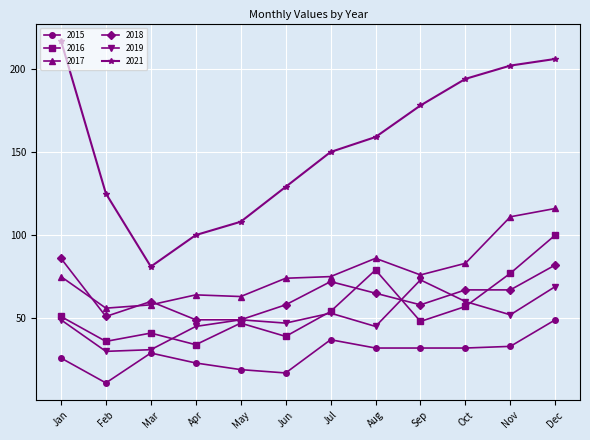

Read the 2017 value at Jul.

75